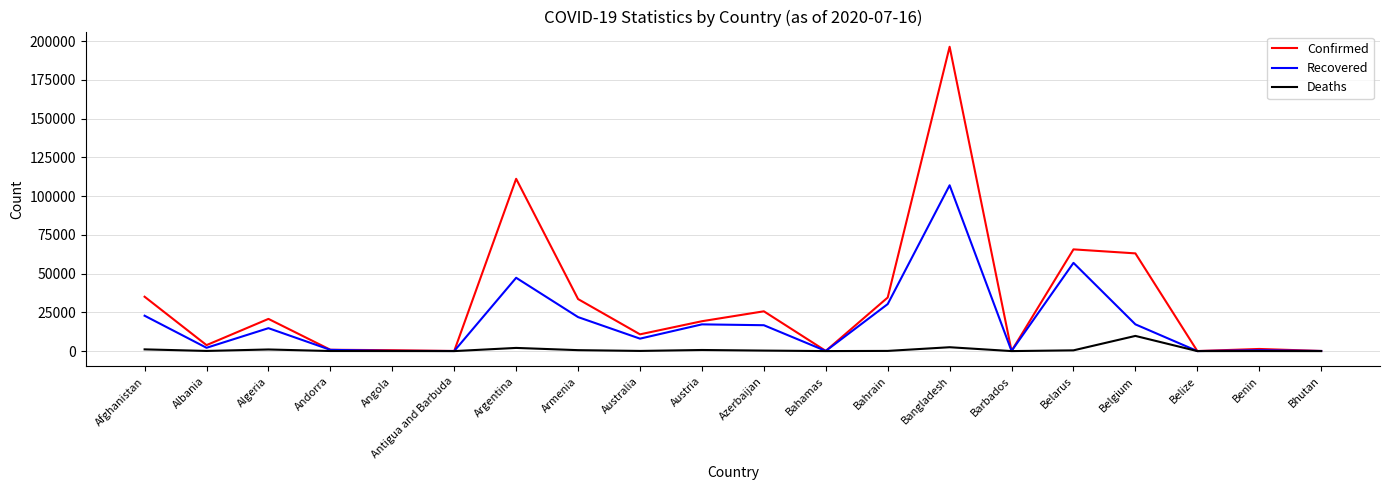

Which series has the largest range (max minus min)?

Confirmed